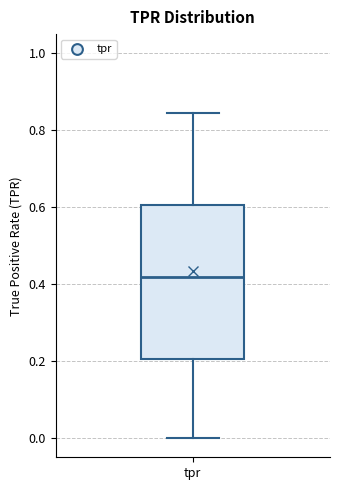

Transcribe this box plot: give where the median line is, the range the box spans, and where the two whiskers end, as read against the y-axis. The values are not printed on the chart, so give them approximately, as read against the axis.

median 0.42, box 0.20 to 0.60, whiskers 0.00 to 0.84